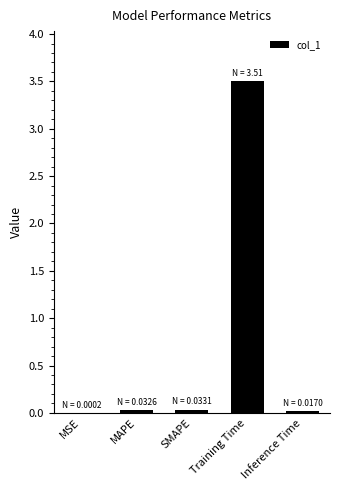

What is the sum of all values?

3.6